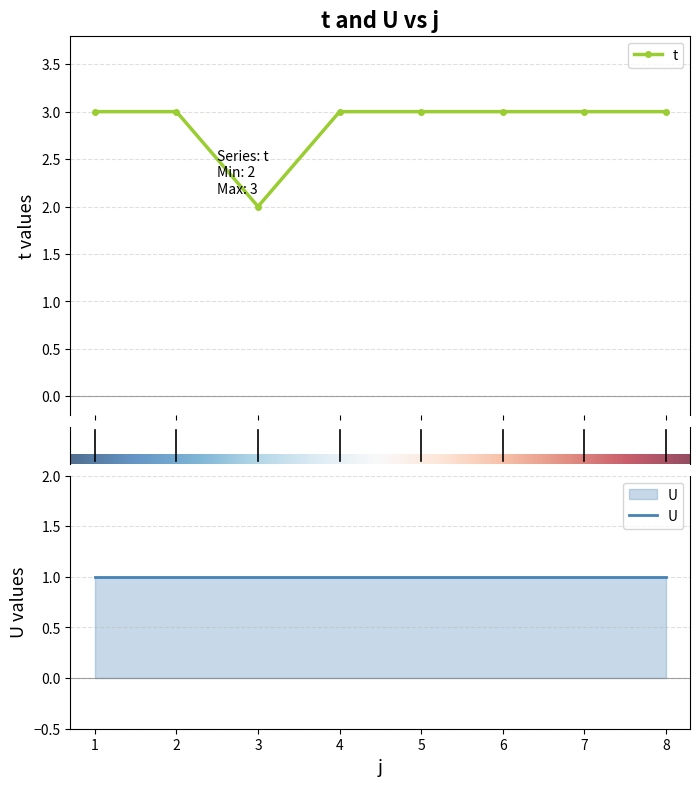

Is it true that the value at 6 is 3?

True